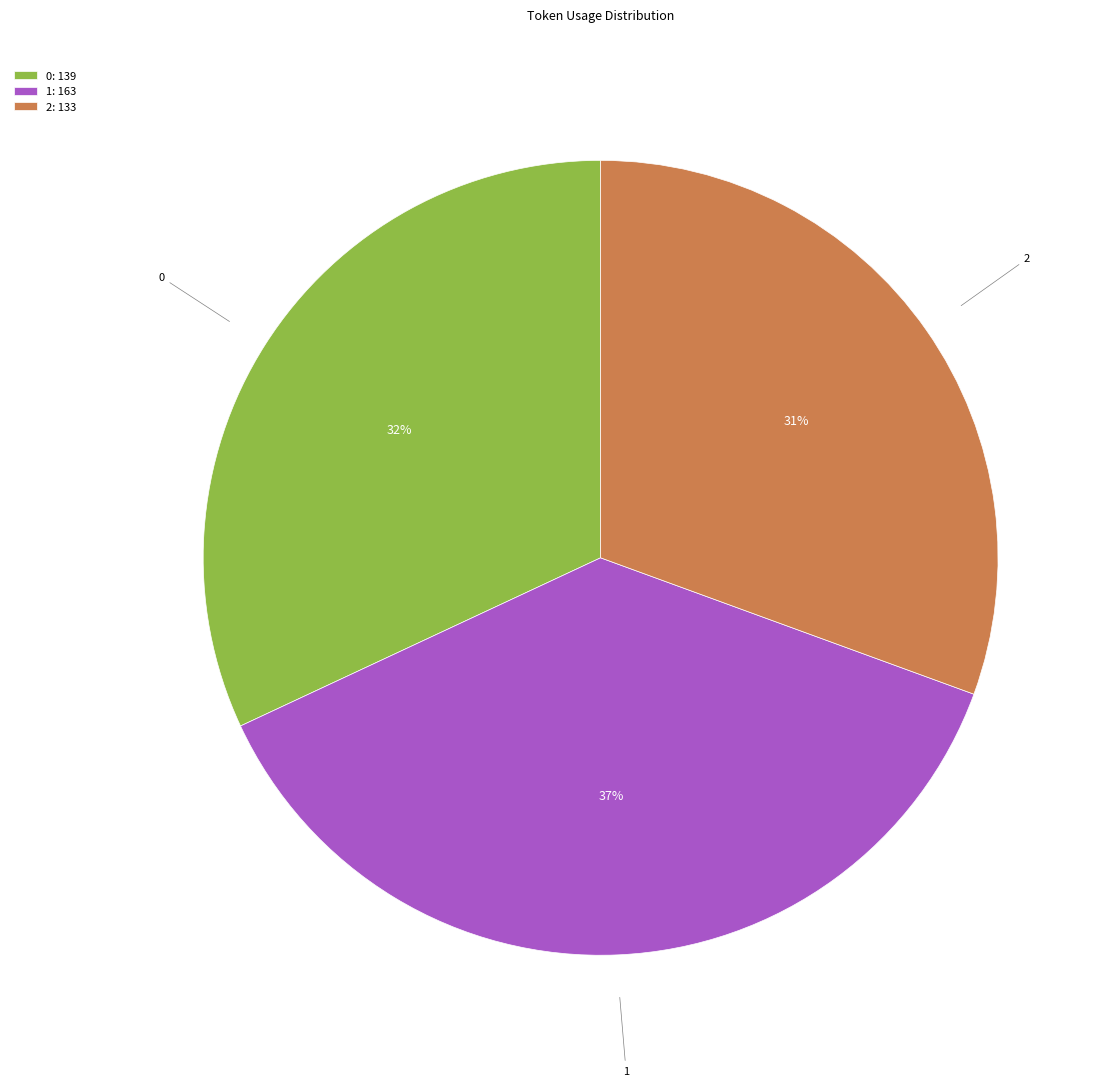

Which category has the smallest portion of the pie?

2